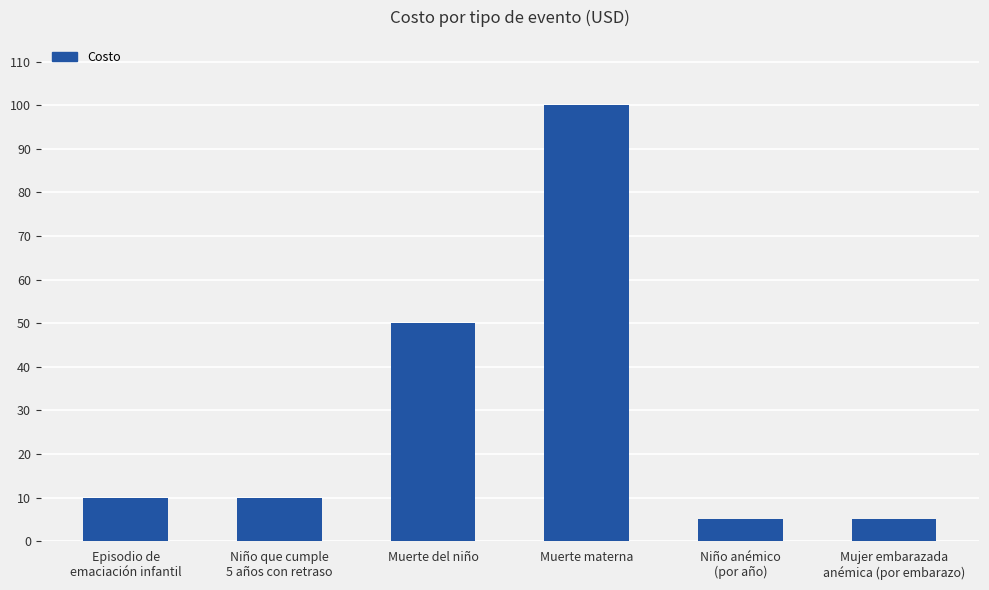

What is the sum of all values?

180